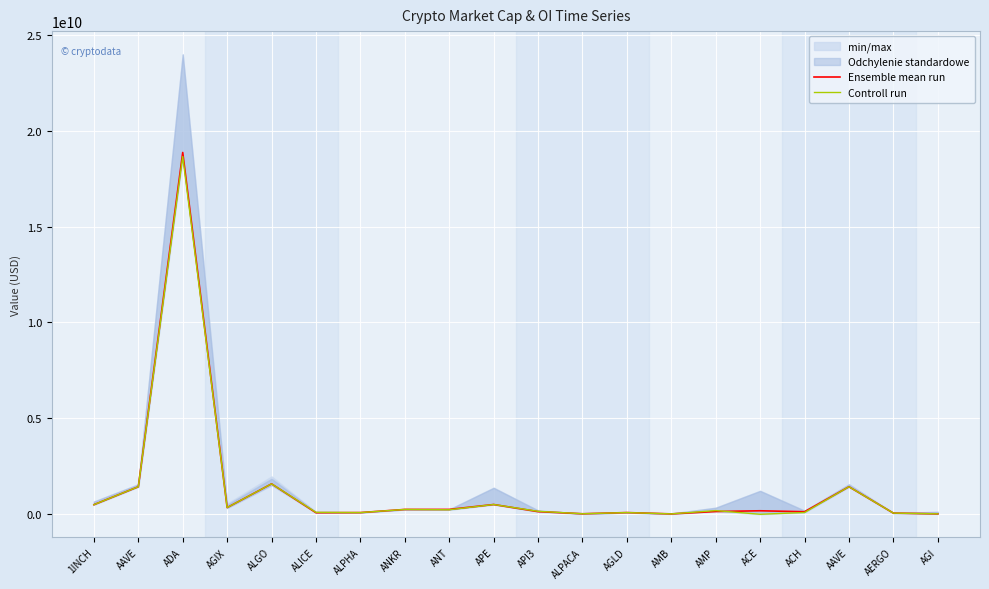

The Controll run series shows 11887048.6 at AMB. True or false?

False